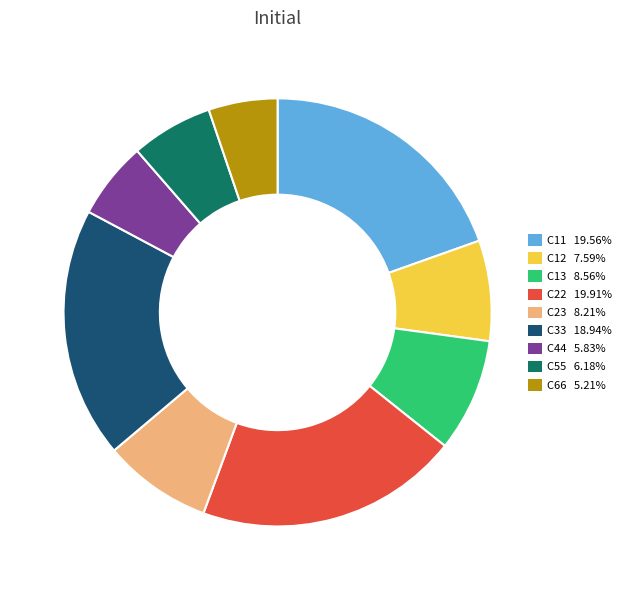

Is the sum of C23 8.21% and C22 19.91% greater than half?

No